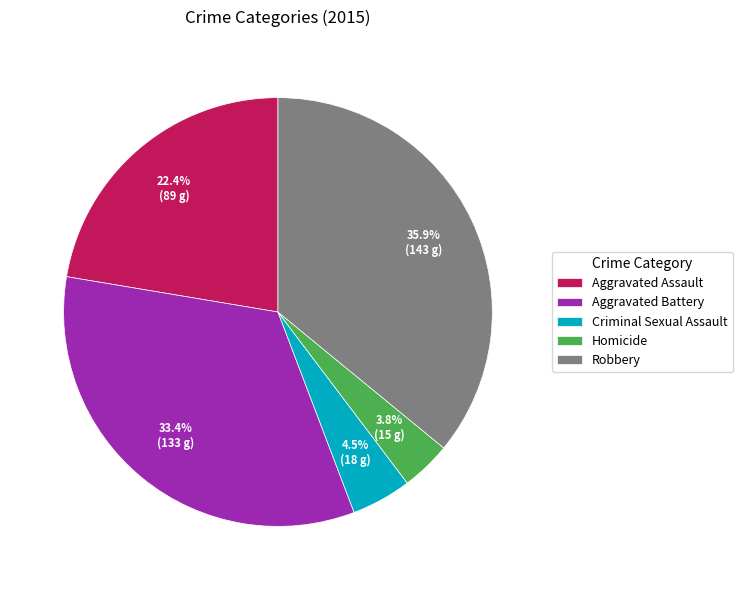

To the nearest percent, what portion does Aggravated Battery represent?

33%